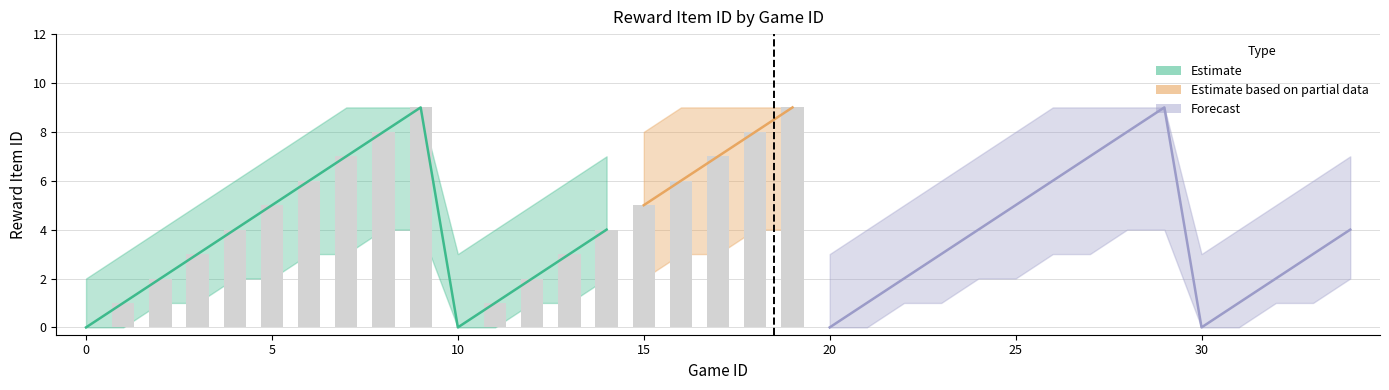

At 28, list the series in order from smallest to largest.

lower_band, rewardItemId, upper_band